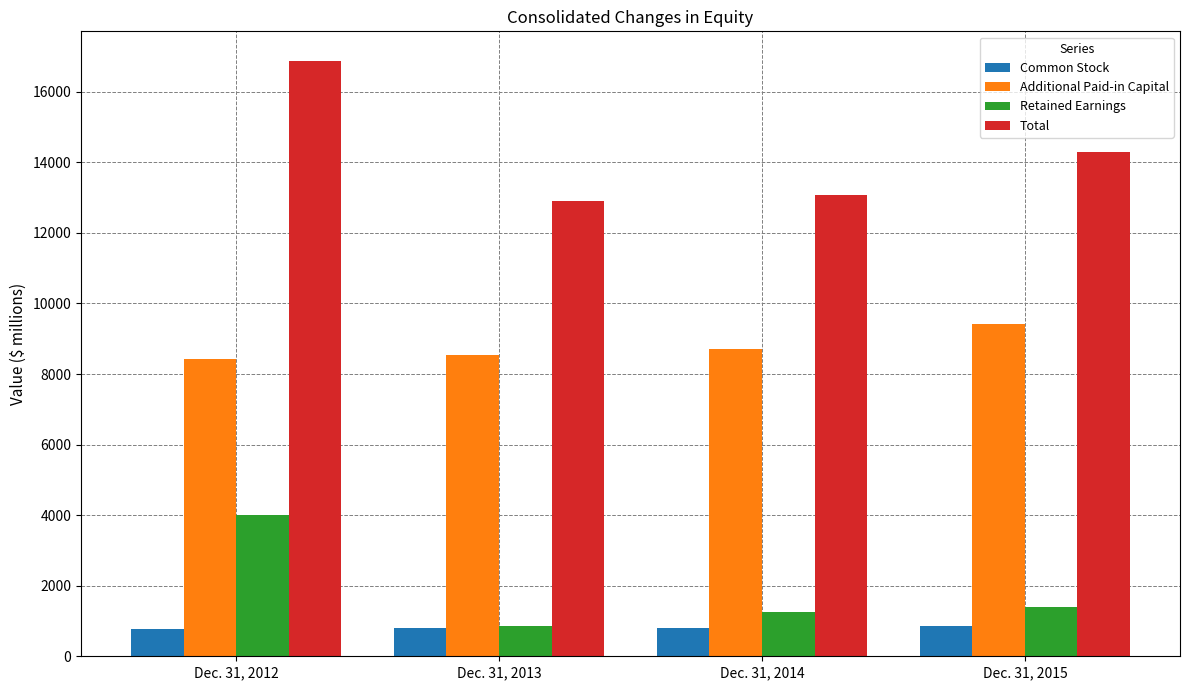

How many bars are there in each group?

4